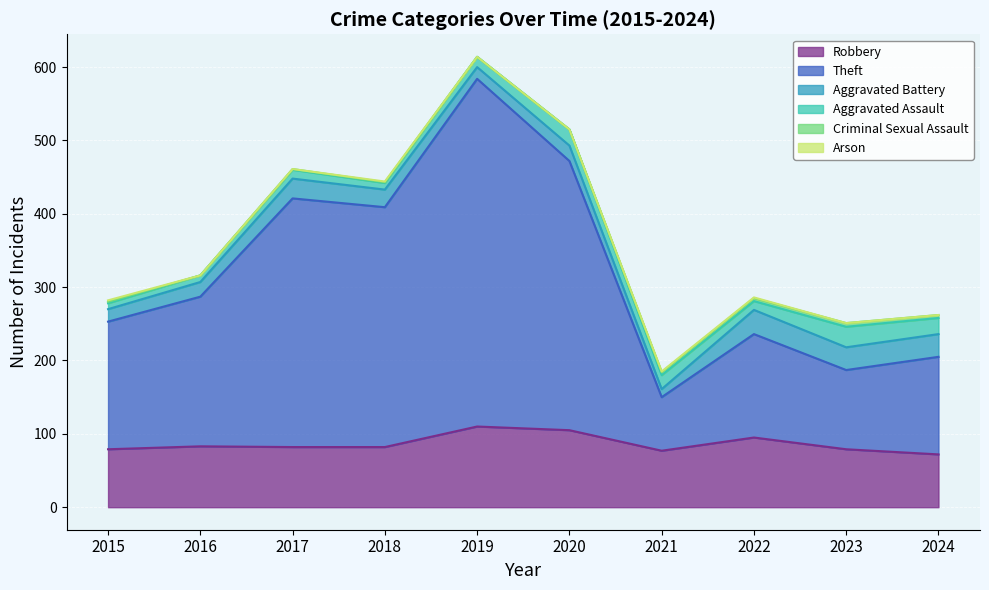

Where does the Robbery series first go above 82?

2016